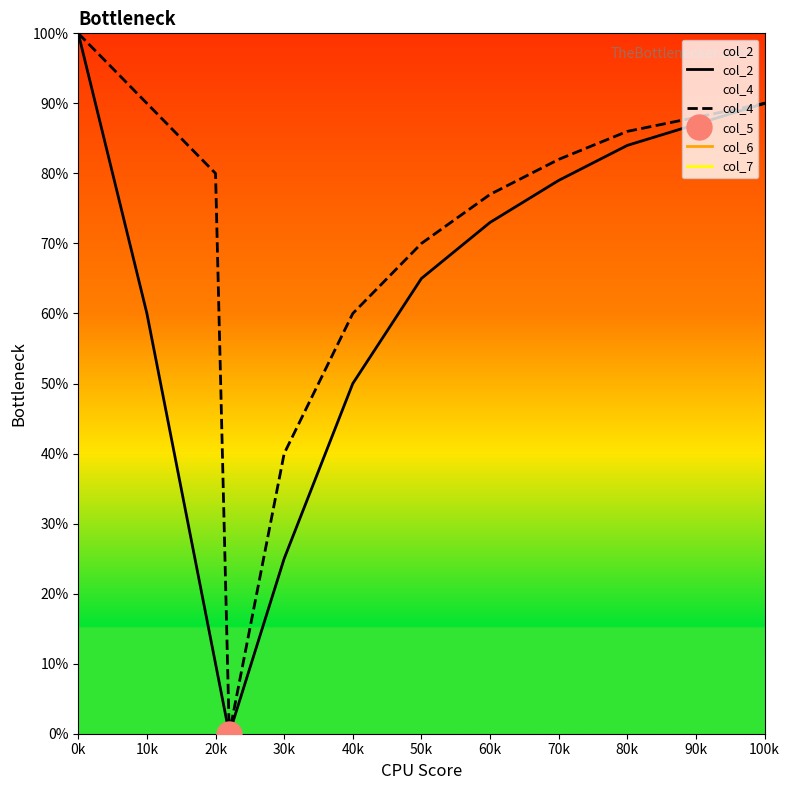

Count the number of categories in the chart.

12